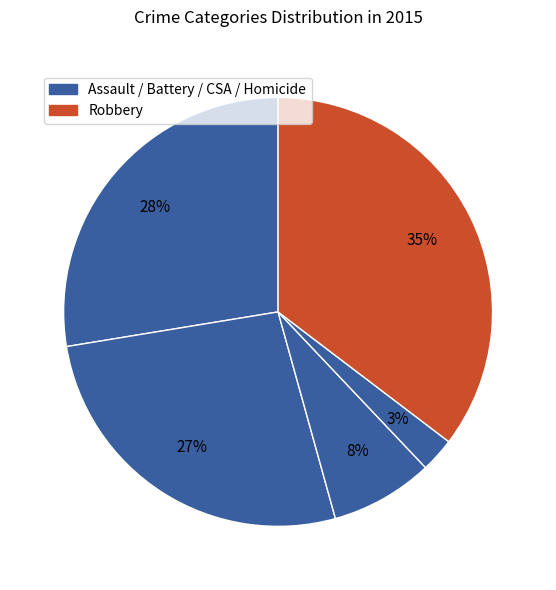

Count the number of slices in the pie.

5